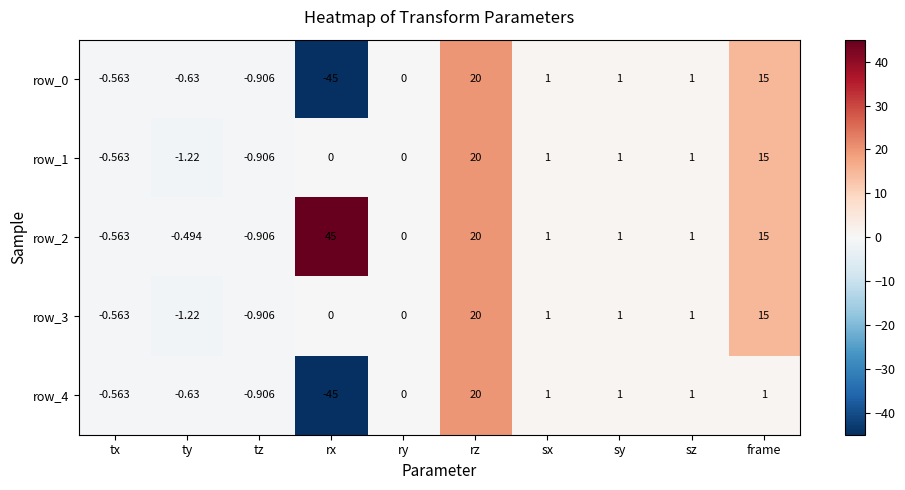

Which category has the lowest value in the row_2 series?

tz